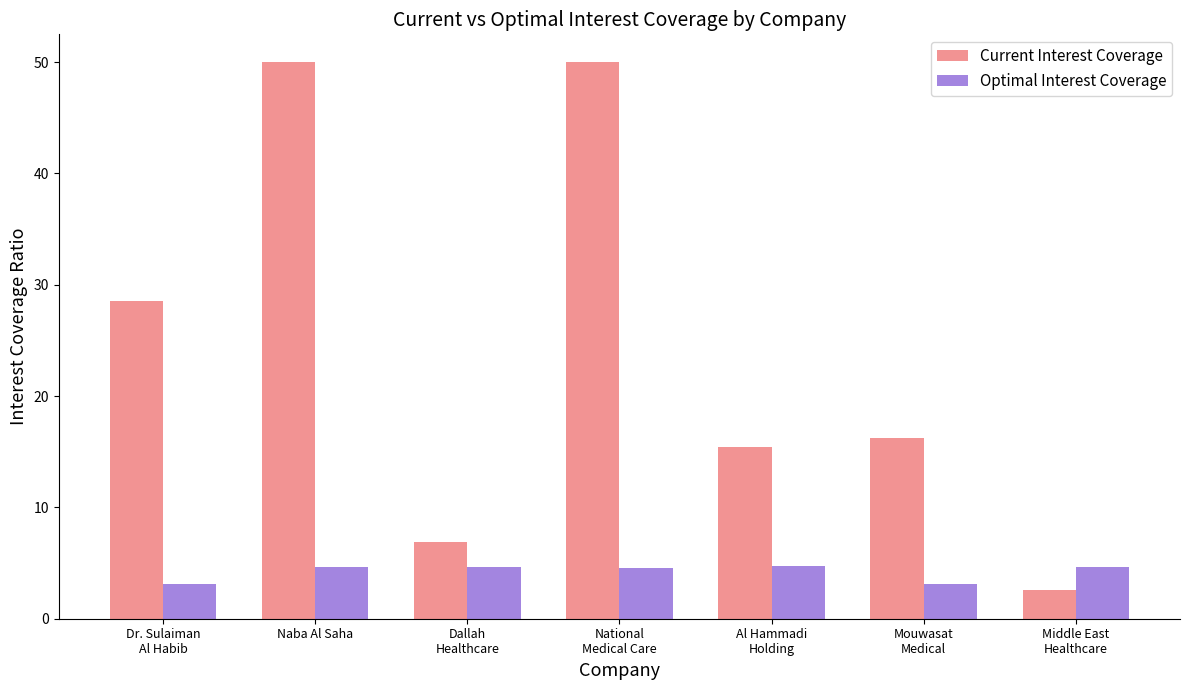

At how many categories does at least one series exceed 4?

7